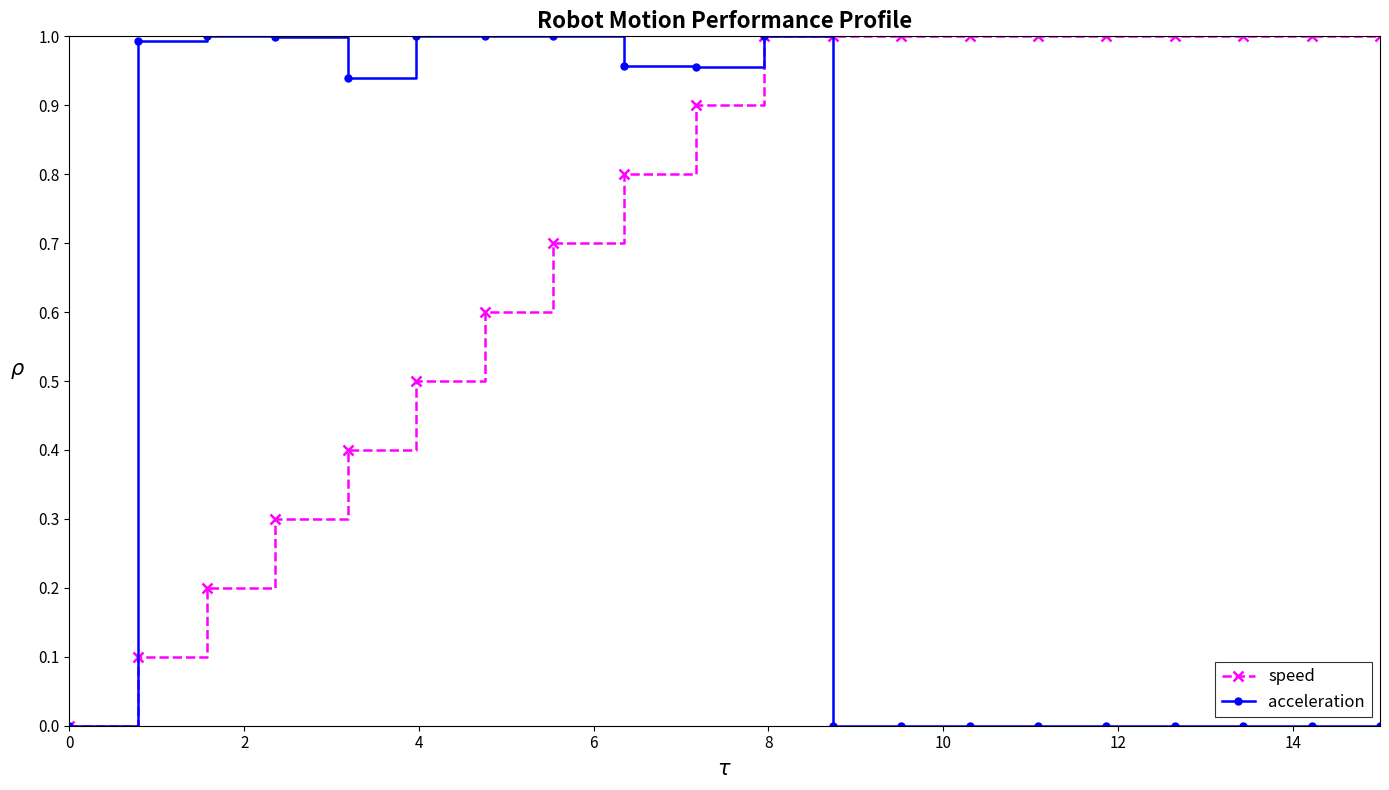

How many series are shown in this chart?

2